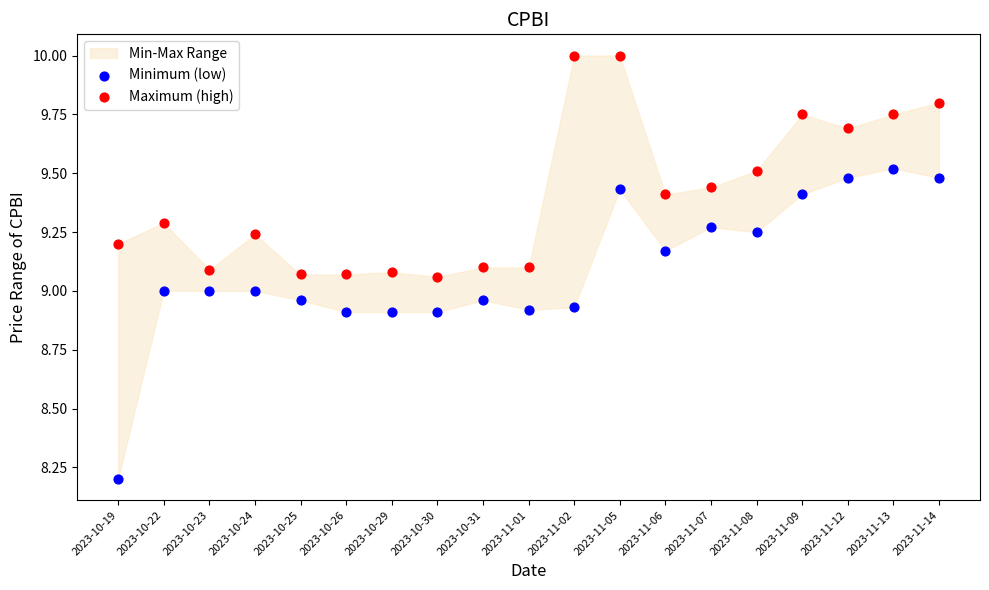

Which series has the widest spread of Y values?

Minimum (low)